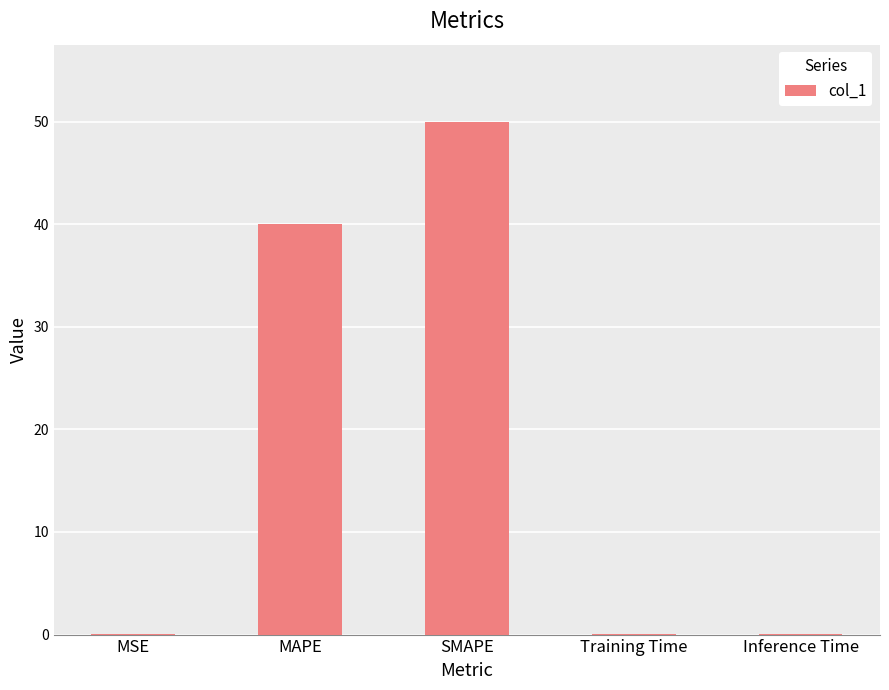

The chart shows a value of 0.0 at Inference Time. True or false?

True